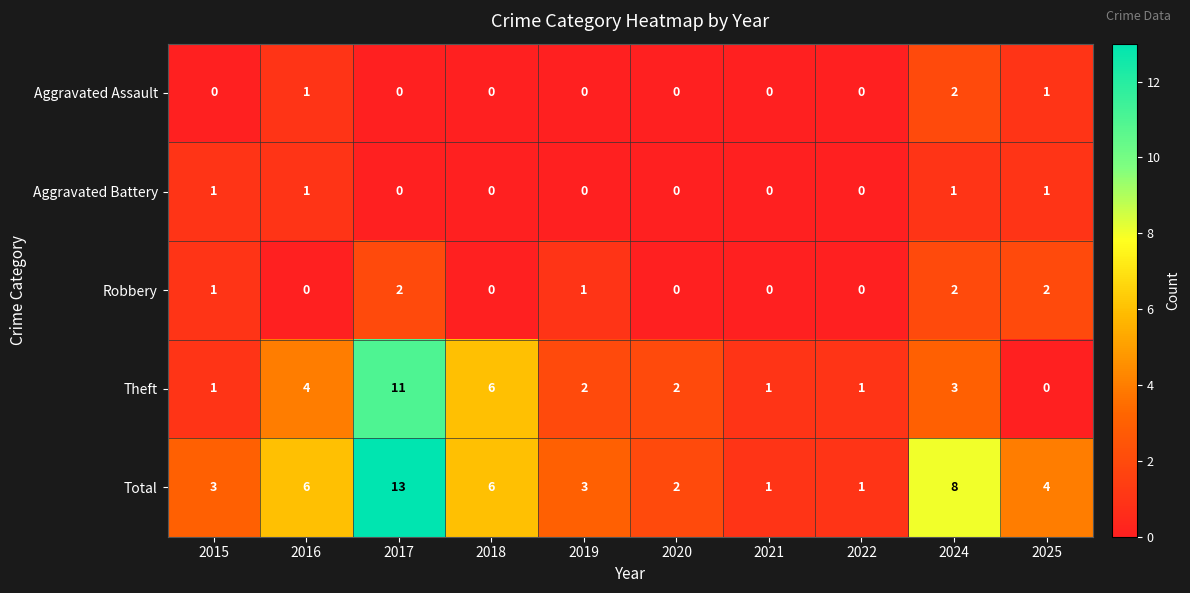

At which label does Theft reach its minimum?

2025